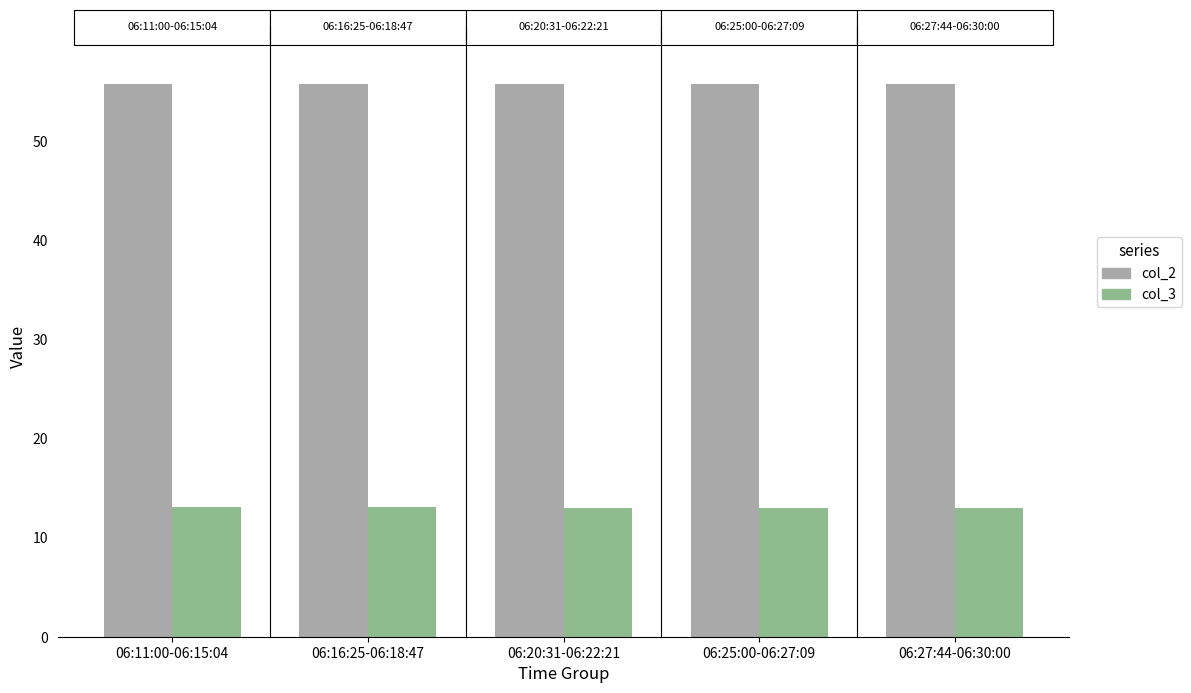

What are all the series names shown in the legend?

col_2, col_3